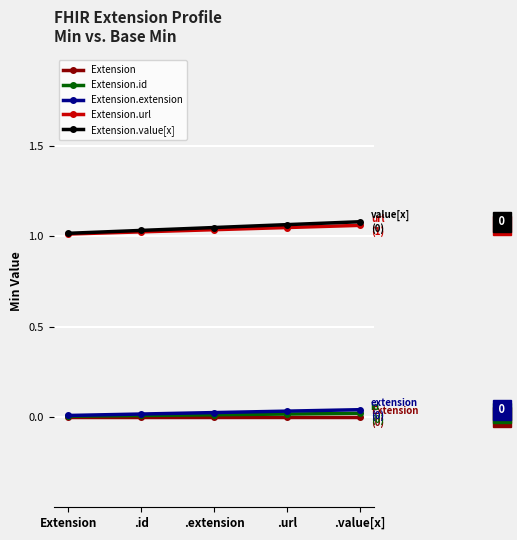

The Extension.extension series shows 0.0 at Extension. True or false?

False